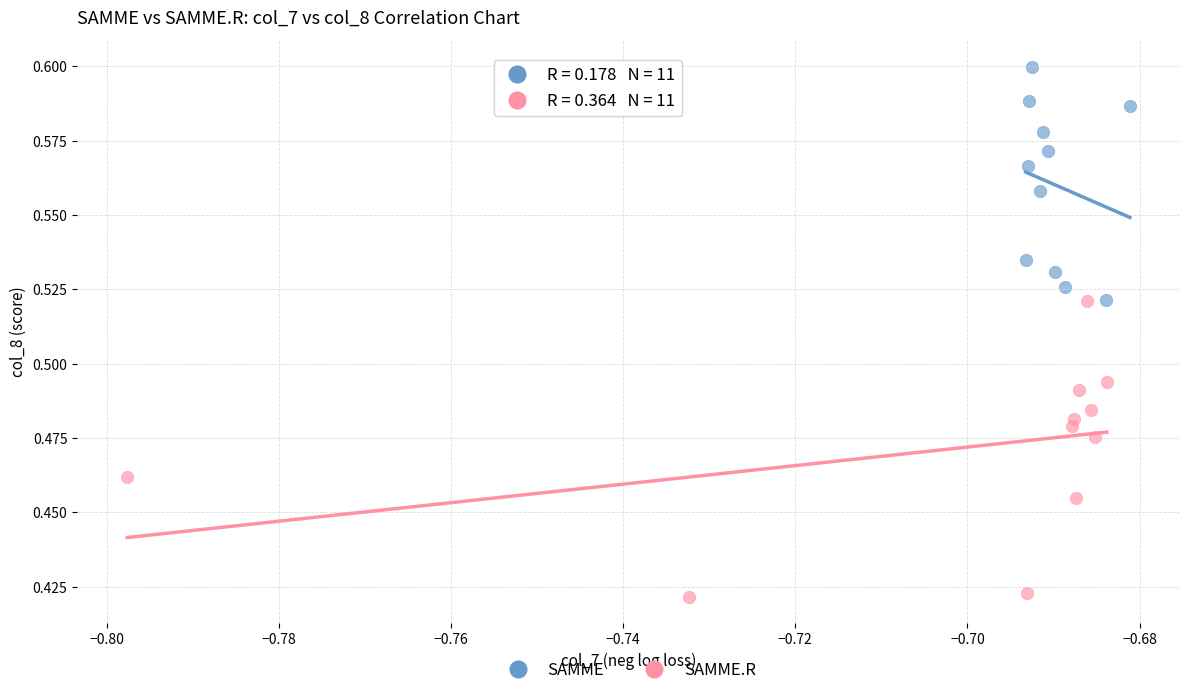

Which series contains the lowest Y value?

SAMME.R